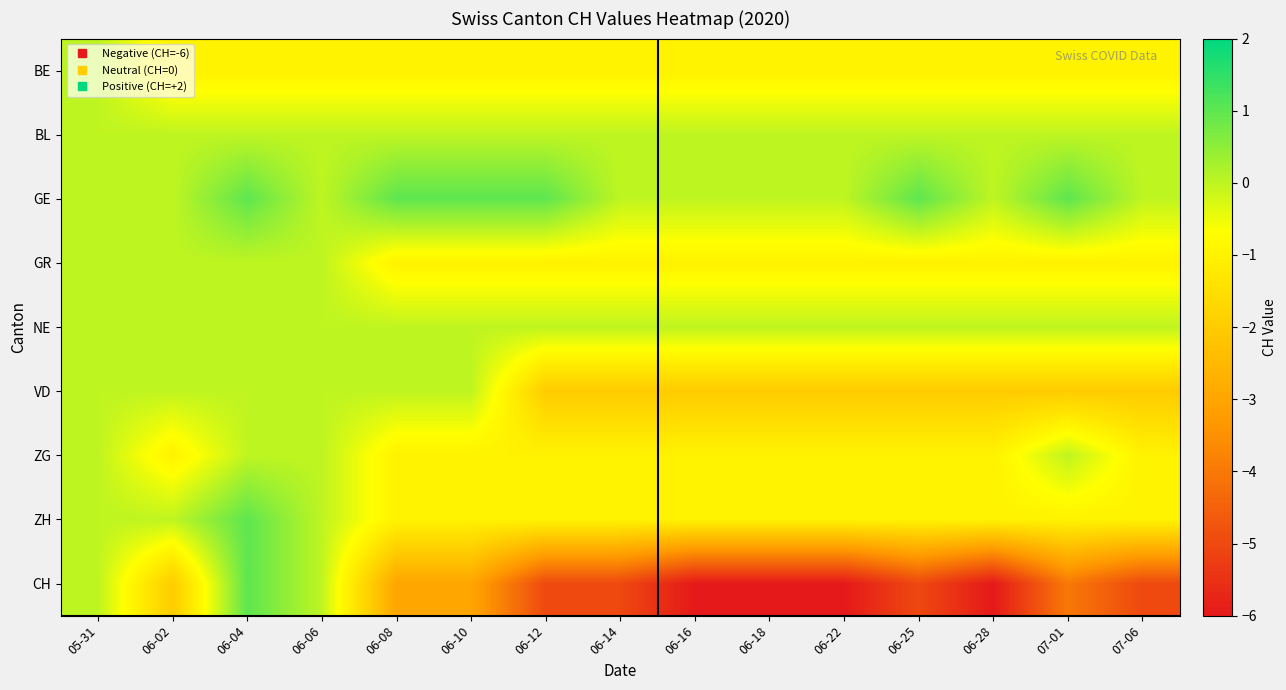

Reading left to right, what are all the values shown in this chart?

BE: 05-31=0	06-02=-1	06-04=-1	06-06=-1	06-08=-1	06-10=-1	06-12=-1	06-14=-1	06-16=-1	06-18=-1	06-22=-1	06-25=-1	06-28=-1	07-01=-1	07-06=-1
BL: 05-31=0	06-02=0	06-04=0	06-06=0	06-08=0	06-10=0	06-12=0	06-14=0	06-16=0	06-18=0	06-22=0	06-25=0	06-28=0	07-01=0	07-06=0
GE: 05-31=0	06-02=0	06-04=1	06-06=0	06-08=1	06-10=1	06-12=1	06-14=0	06-16=0	06-18=0	06-22=0	06-25=1	06-28=0	07-01=1	07-06=0
GR: 05-31=0	06-02=0	06-04=0	06-06=0	06-08=-1	06-10=-1	06-12=-1	06-14=-1	06-16=-1	06-18=-1	06-22=-1	06-25=-1	06-28=-1	07-01=-1	07-06=-1
NE: 05-31=0	06-02=0	06-04=0	06-06=0	06-08=0	06-10=0	06-12=0	06-14=0	06-16=0	06-18=0	06-22=0	06-25=0	06-28=0	07-01=0	07-06=0
VD: 05-31=0	06-02=0	06-04=0	06-06=0	06-08=0	06-10=0	06-12=-2	06-14=-2	06-16=-2	06-18=-2	06-22=-2	06-25=-2	06-28=-2	07-01=-2	07-06=-2
ZG: 05-31=0	06-02=-1	06-04=0	06-06=0	06-08=-1	06-10=-1	06-12=-1	06-14=-1	06-16=-1	06-18=-1	06-22=-1	06-25=-1	06-28=-1	07-01=0	07-06=-1
ZH: 05-31=0	06-02=0	06-04=1	06-06=0	06-08=-1	06-10=-1	06-12=-1	06-14=-1	06-16=-1	06-18=-1	06-22=-1	06-25=-1	06-28=-1	07-01=-1	07-06=-1
CH: 05-31=0	06-02=-2	06-04=1	06-06=0	06-08=-3	06-10=-3	06-12=-5	06-14=-5	06-16=-6	06-18=-6	06-22=-6	06-25=-5	06-28=-6	07-01=-4	07-06=-5